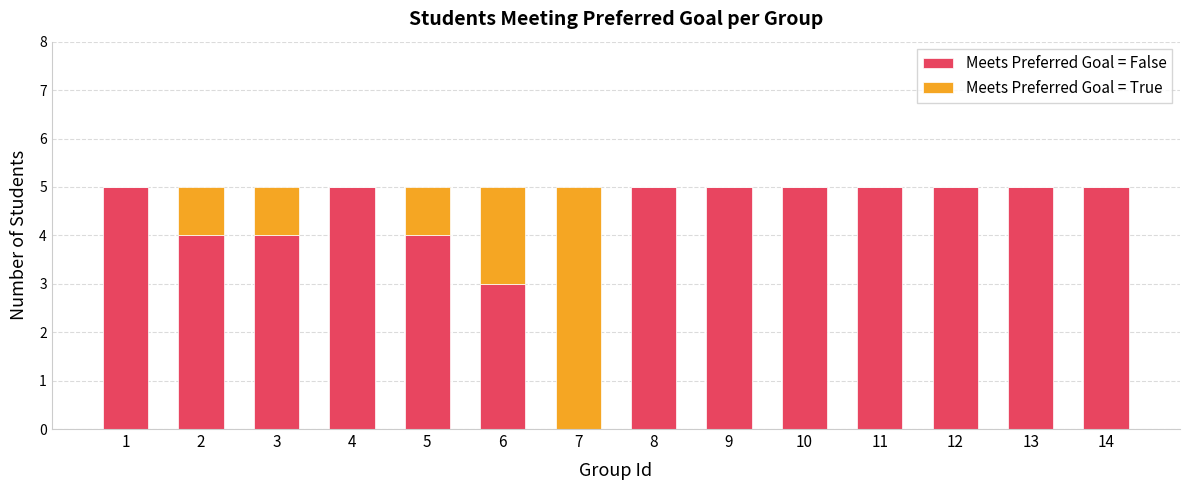

Reading left to right, what are the values for Meets Preferred Goal = False?

1=5	2=4	3=4	4=5	5=4	6=3	7=0	8=5	9=5	10=5	11=5	12=5	13=5	14=5